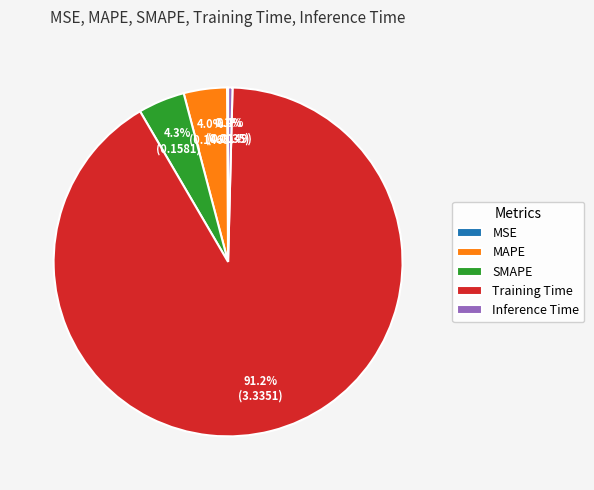

Which slice is the largest?

Training Time